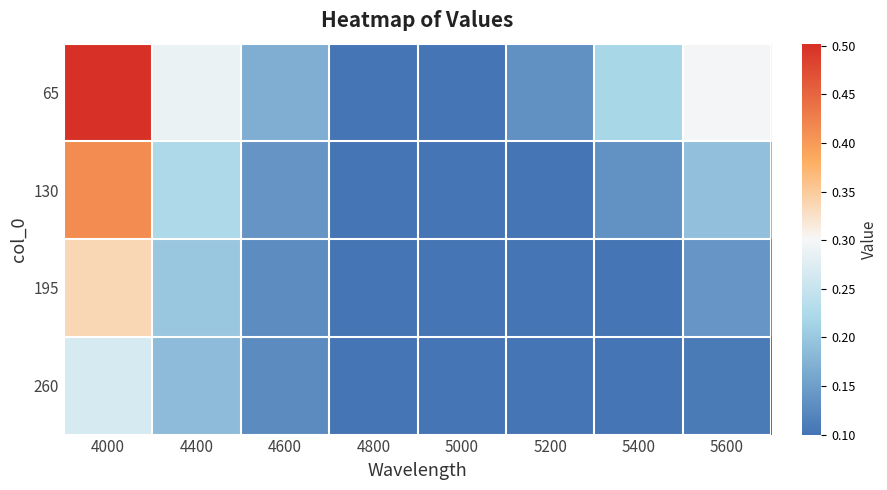

What is the total value across all series at 5600?

0.7